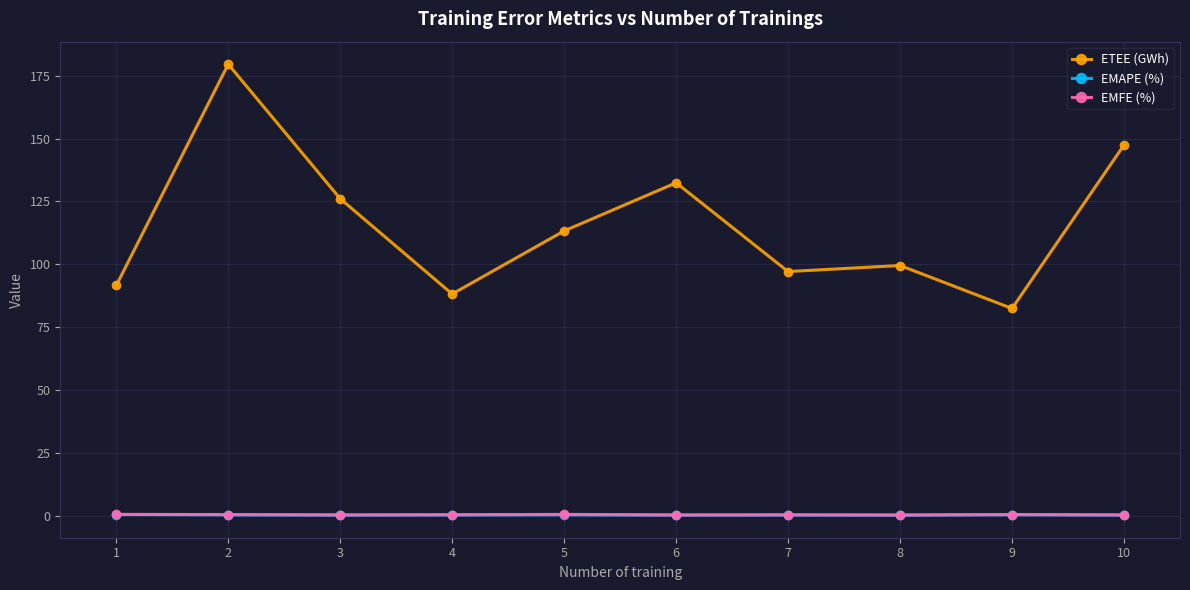

True or false: EMAPE (%) and EMFE (%) cross at least once.

False